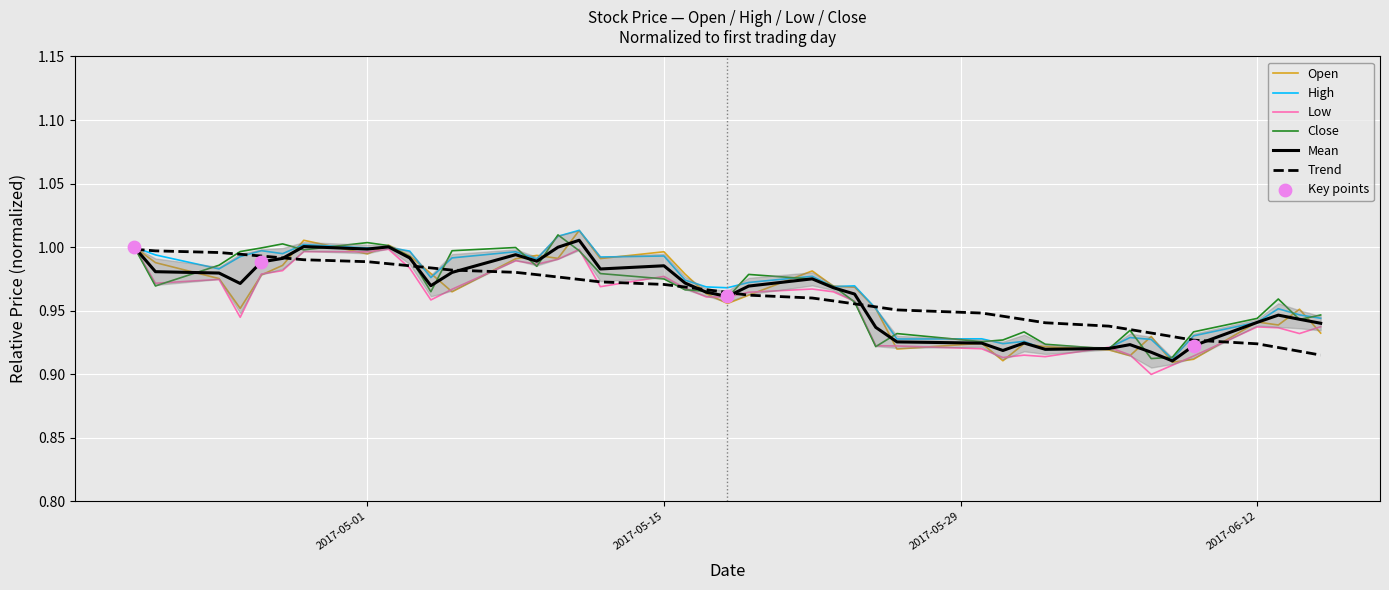

At how many categories does at least one series exceed 0?

40